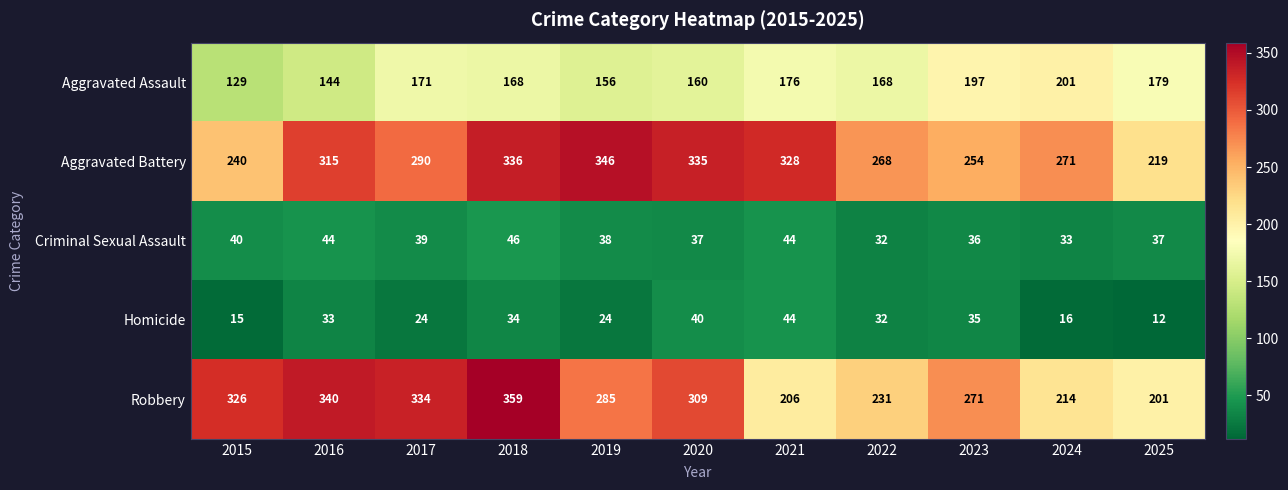

True or false: Criminal Sexual Assault has a value of 57 at 2025.

False